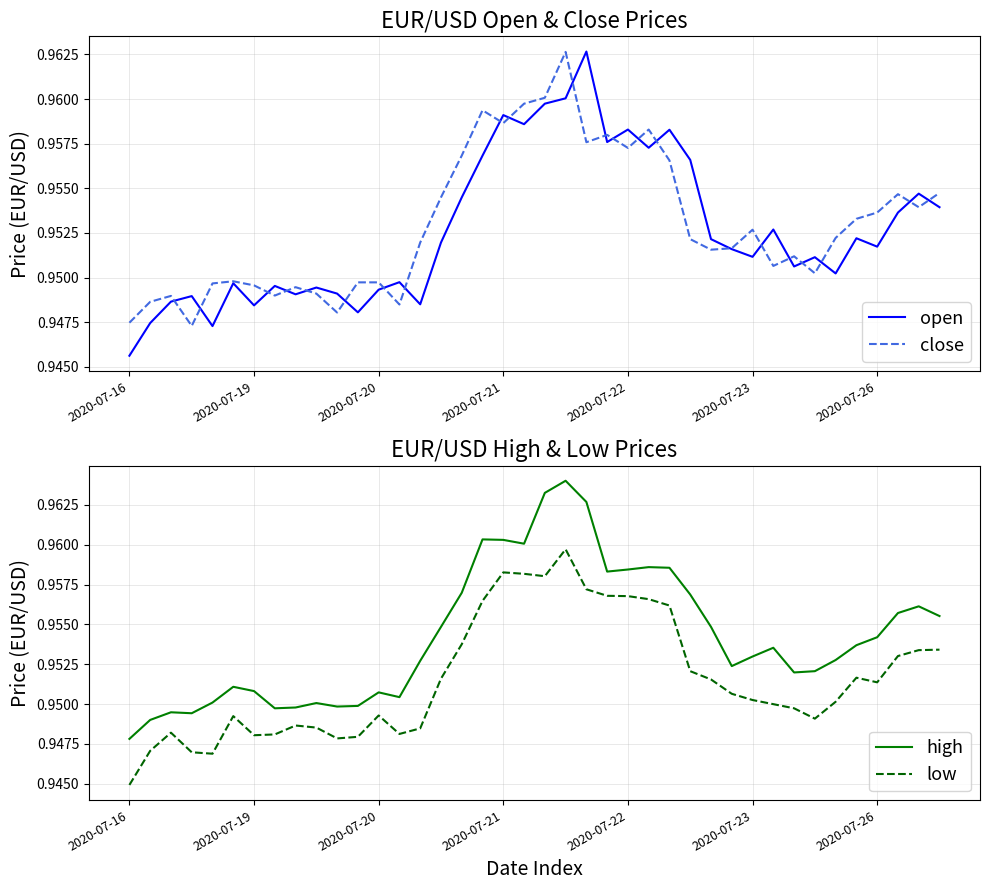

What is the label of the 39th point from the left?

38